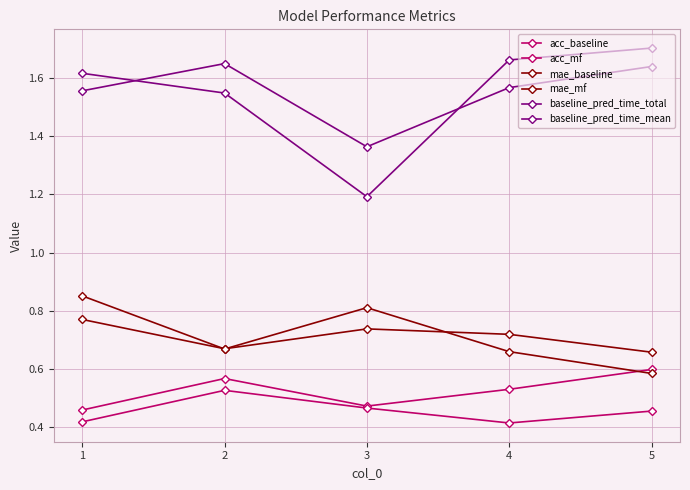

Count the number of data series in this chart.

6